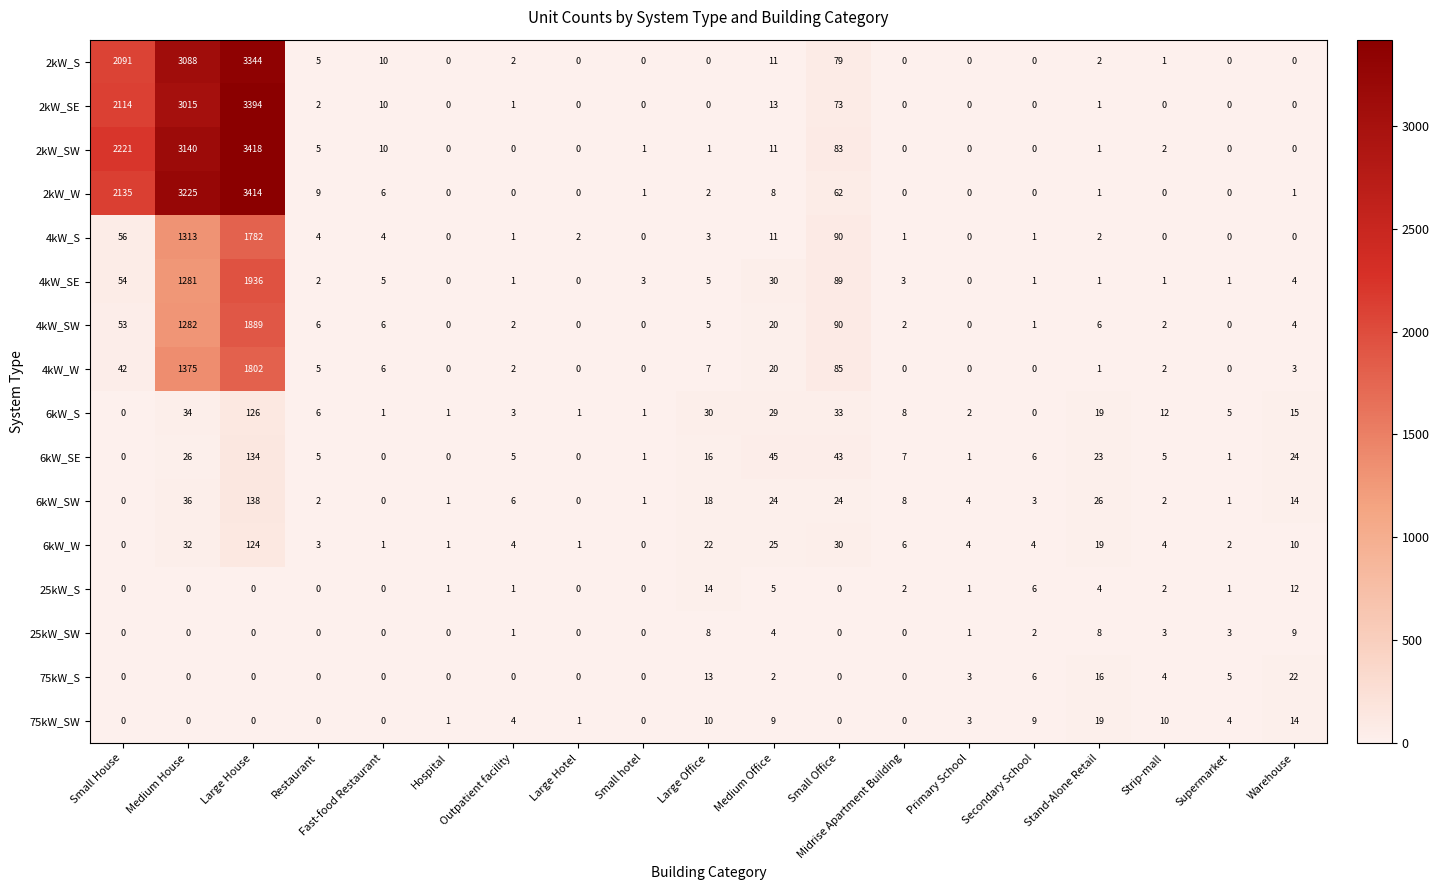

The 25kW_S series shows 2 at Strip-mall. True or false?

True